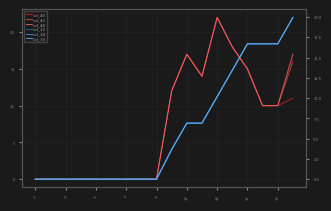

How many lines are shown in the chart?

6